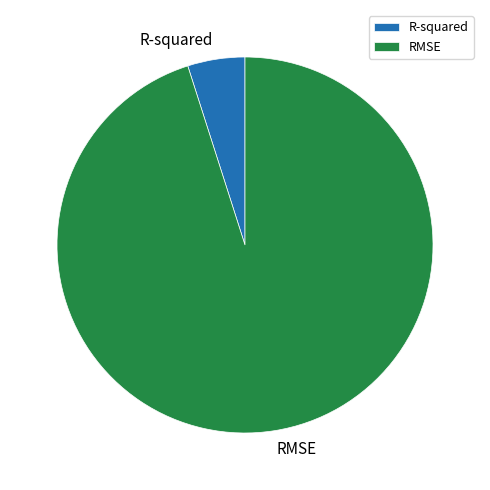

Between R-squared and RMSE, which is larger?

RMSE